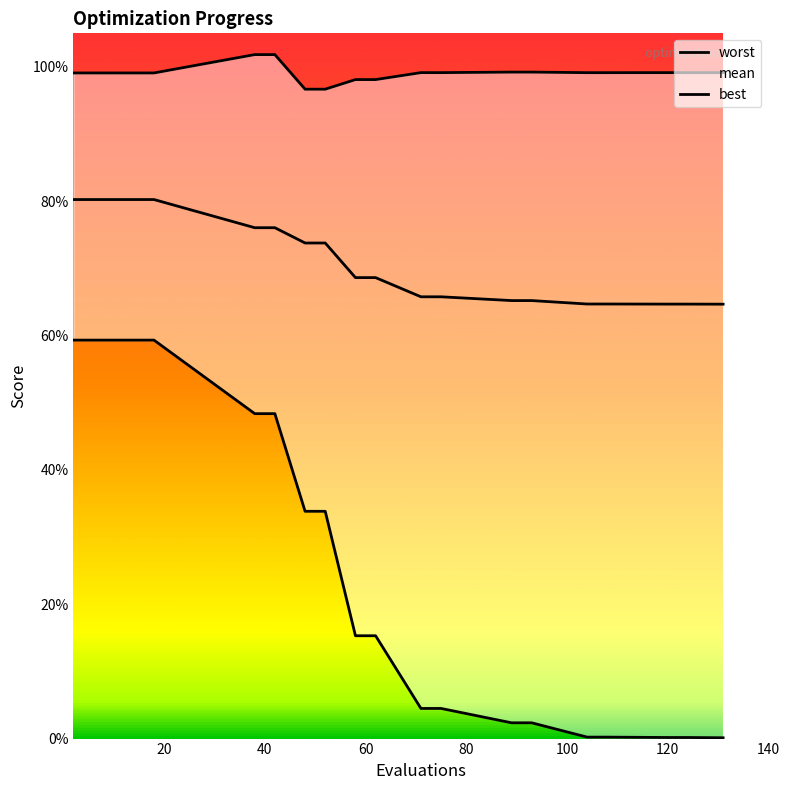

How many mean values are between 0 and 1?

20